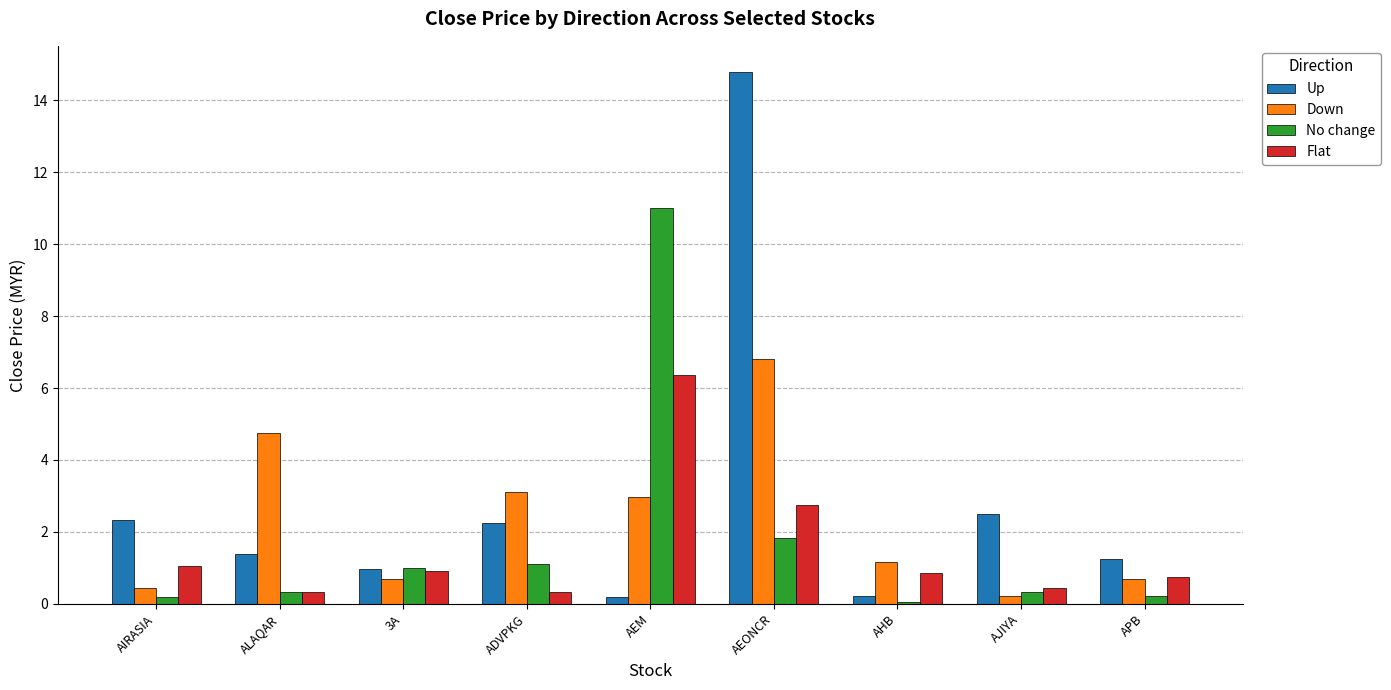

What is the sum of all Flat values?

13.8